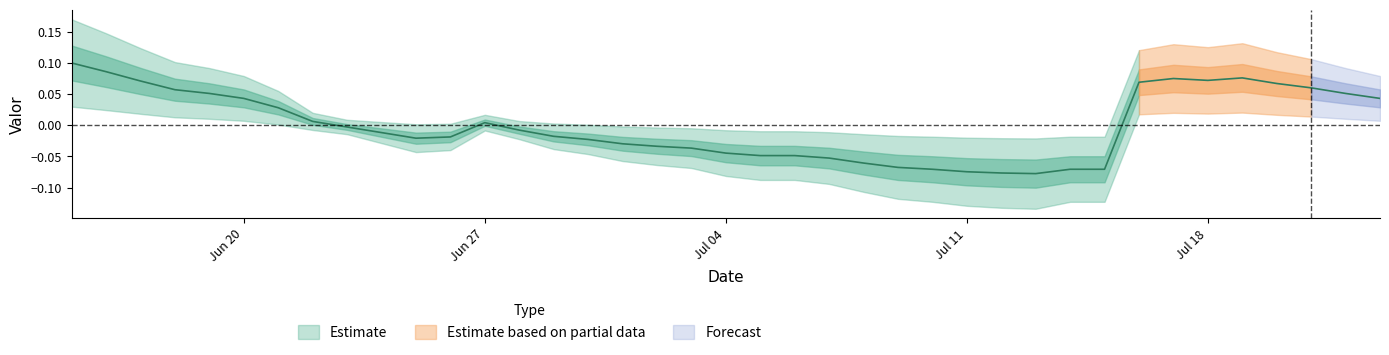

Is this an area chart (filled region under the line)?

No